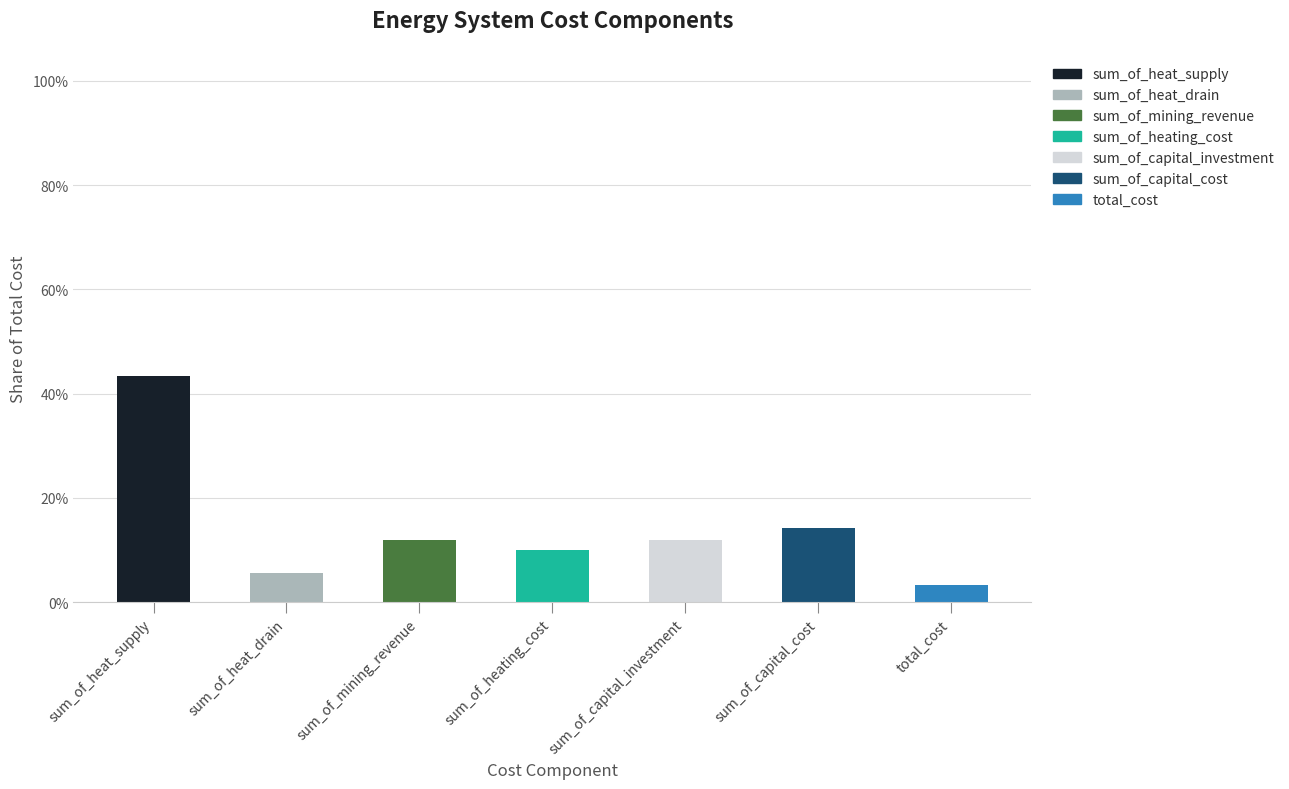

Are the bars grouped side by side (vs. stacked)?

No